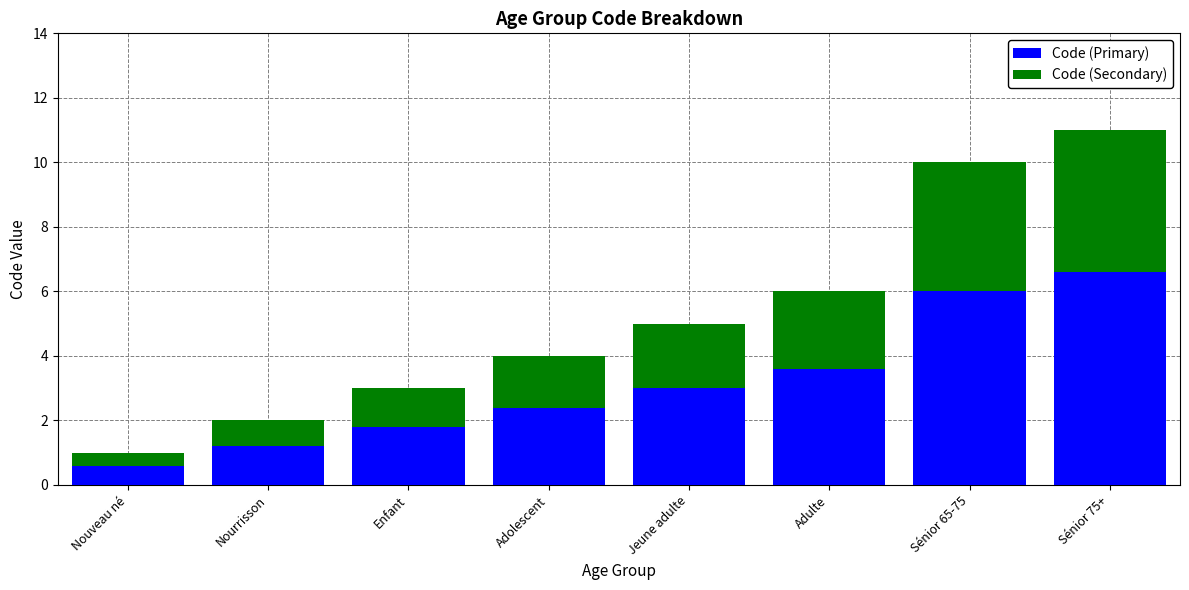

Reading left to right, list the values for the Code (Primary) series.

0.6	1.2	1.8	2.4	3.0	3.6	6.0	6.6